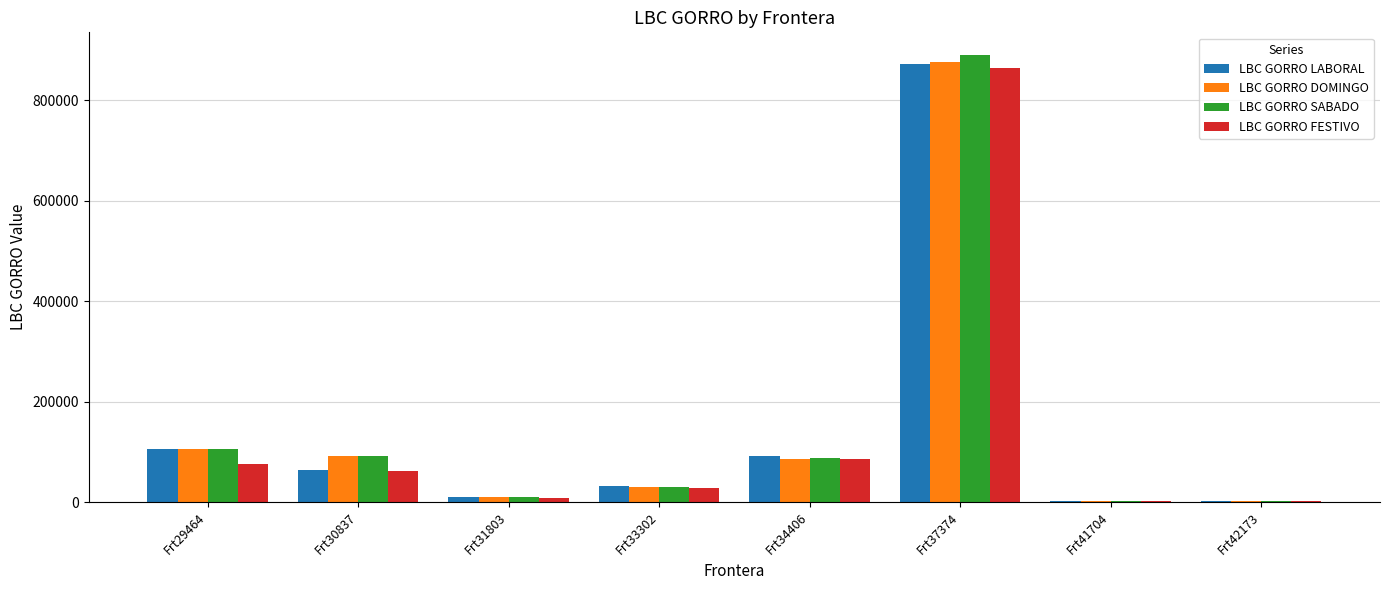

The value of LBC GORRO SABADO at Frt30837 is 125266.6. True or false?

False